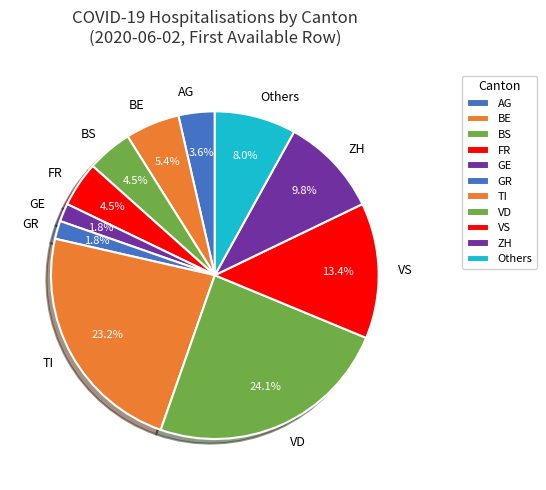

Is there any slice that represents more than half of the pie?

No